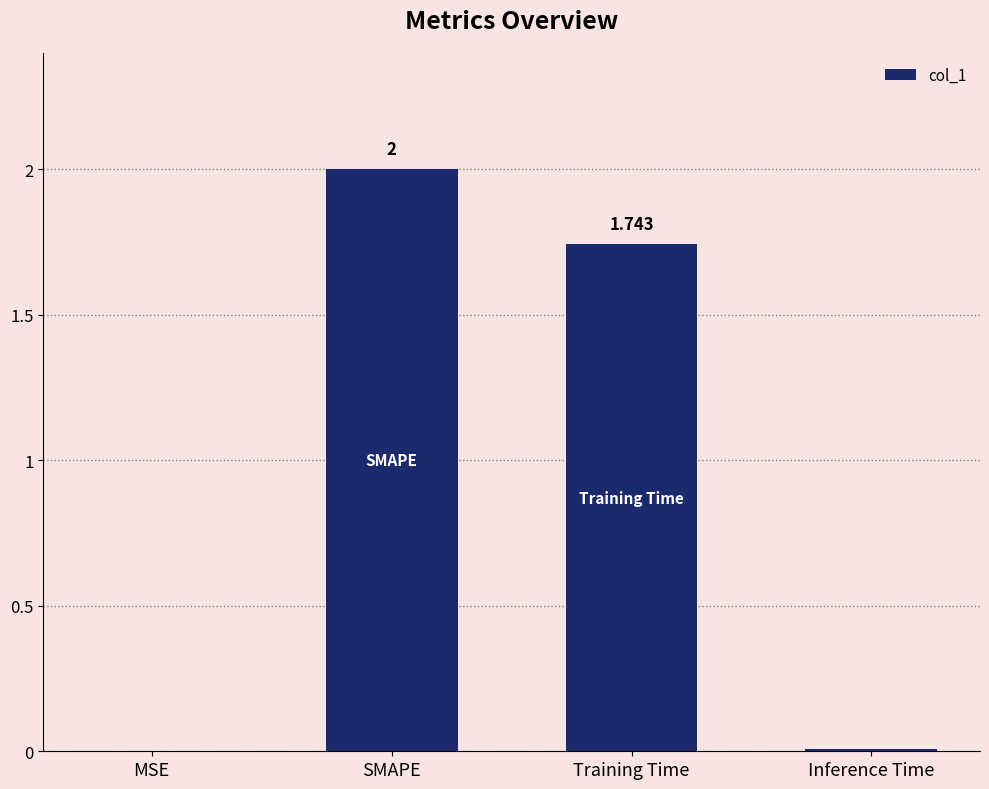

Where is the data nearest to the value 1?

Training Time